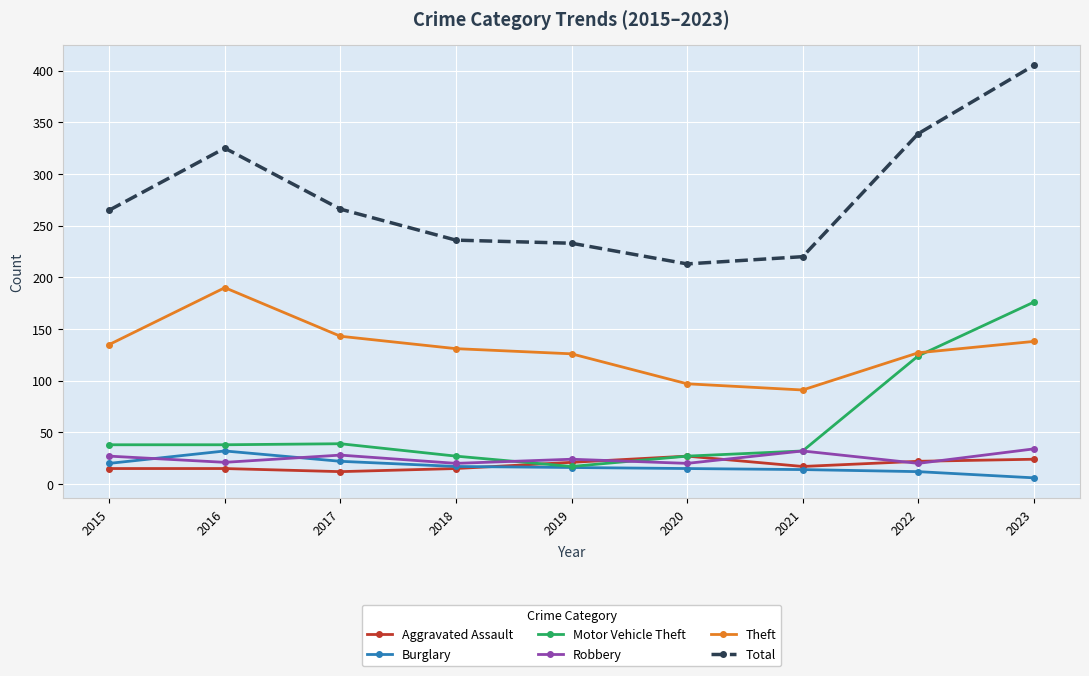

What is the lowest value of the Burglary series?

6